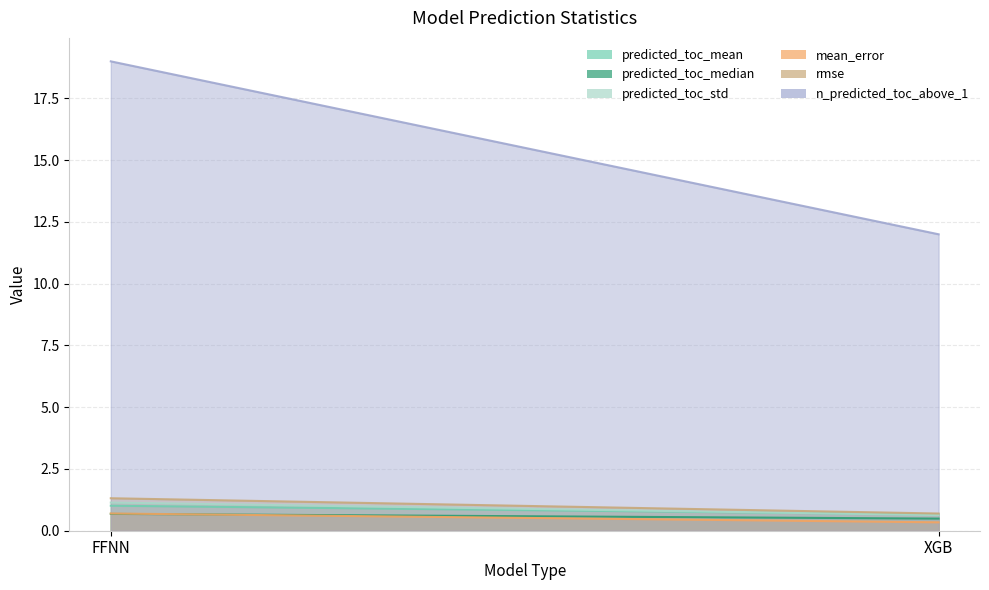

What position from the right is FFNN?

2